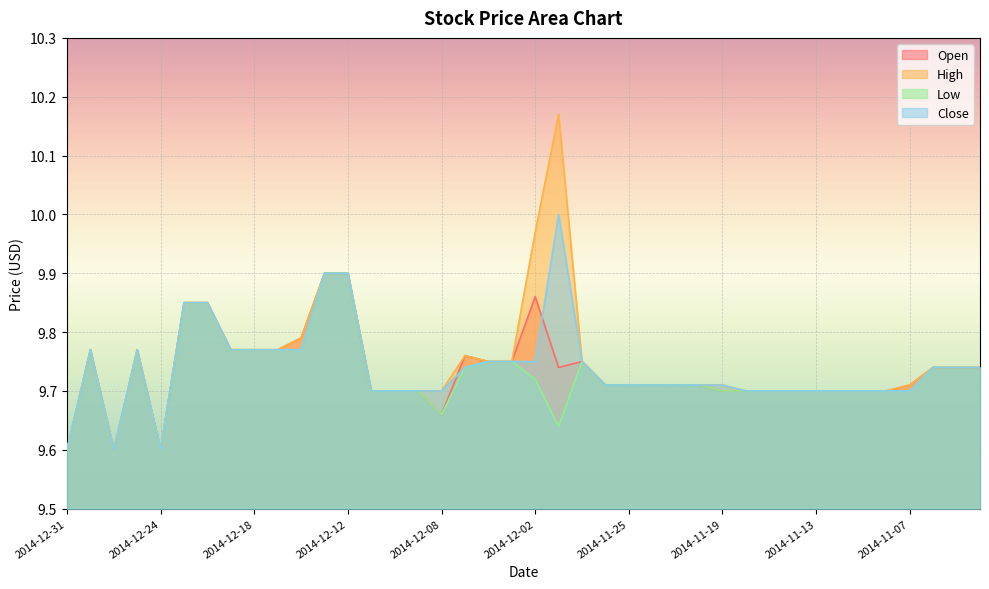

True or false: Close and Open cross at least once.

True